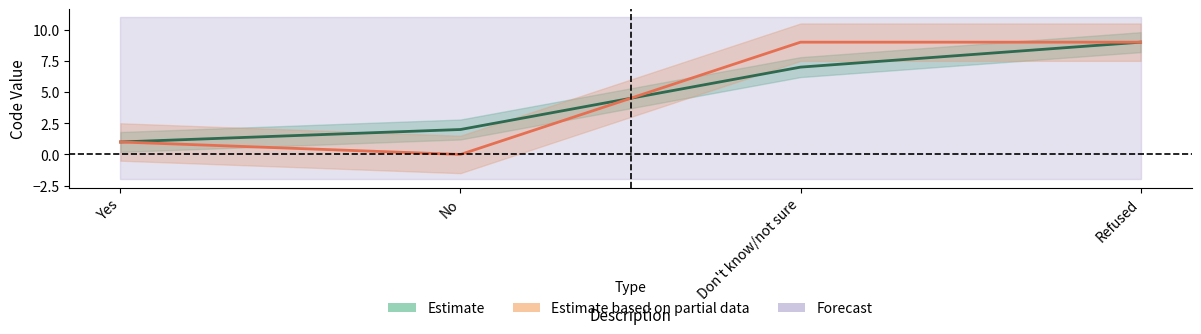

What is the average value of the ASTHMA4 series?

5